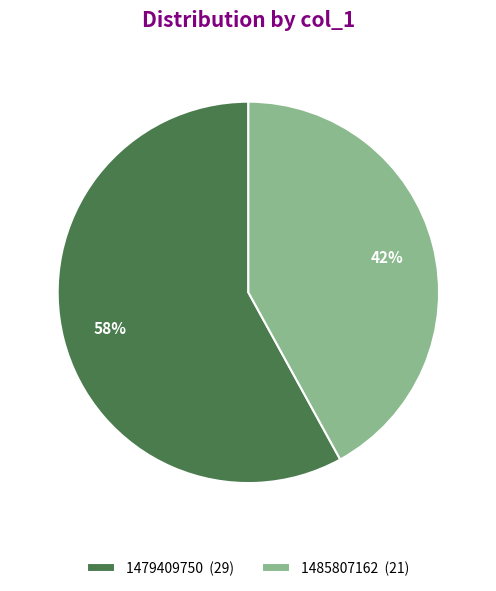

Which category has the smallest portion of the pie?

1485807162 (21)